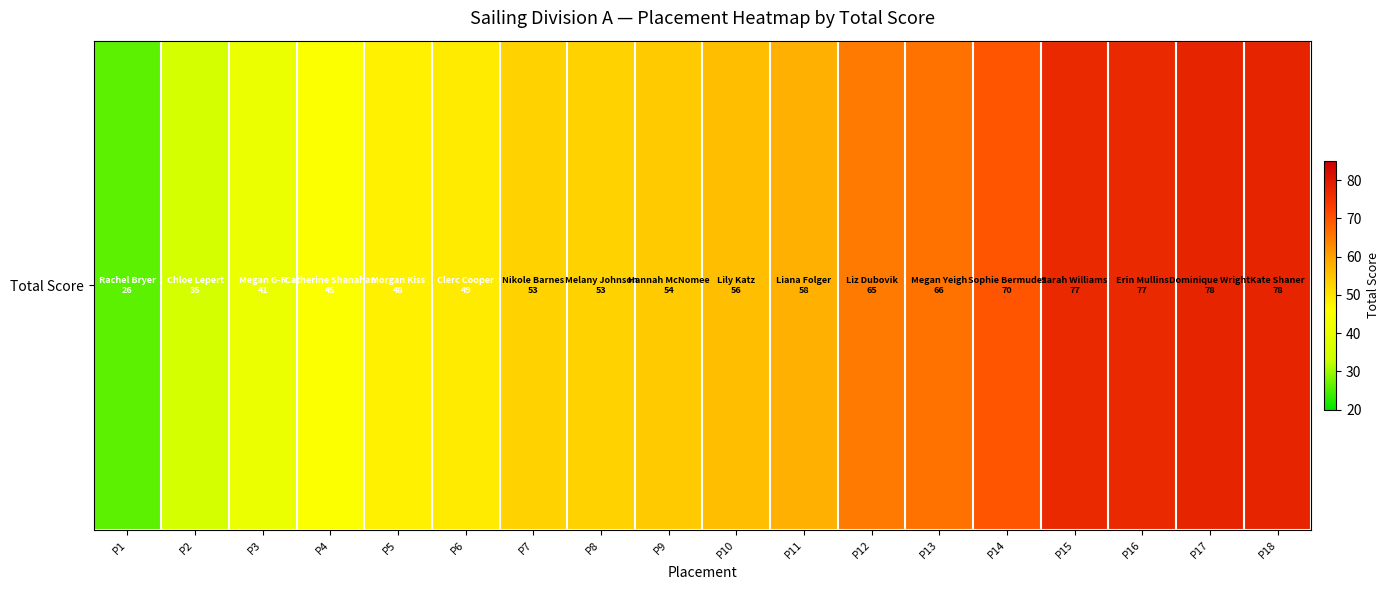

Rank the categories by value from lowest to highest.

P1, P2, P3, P4, P5, P6, P7, P8, P9, P10, P11, P12, P13, P14, P15, P16, P17, P18